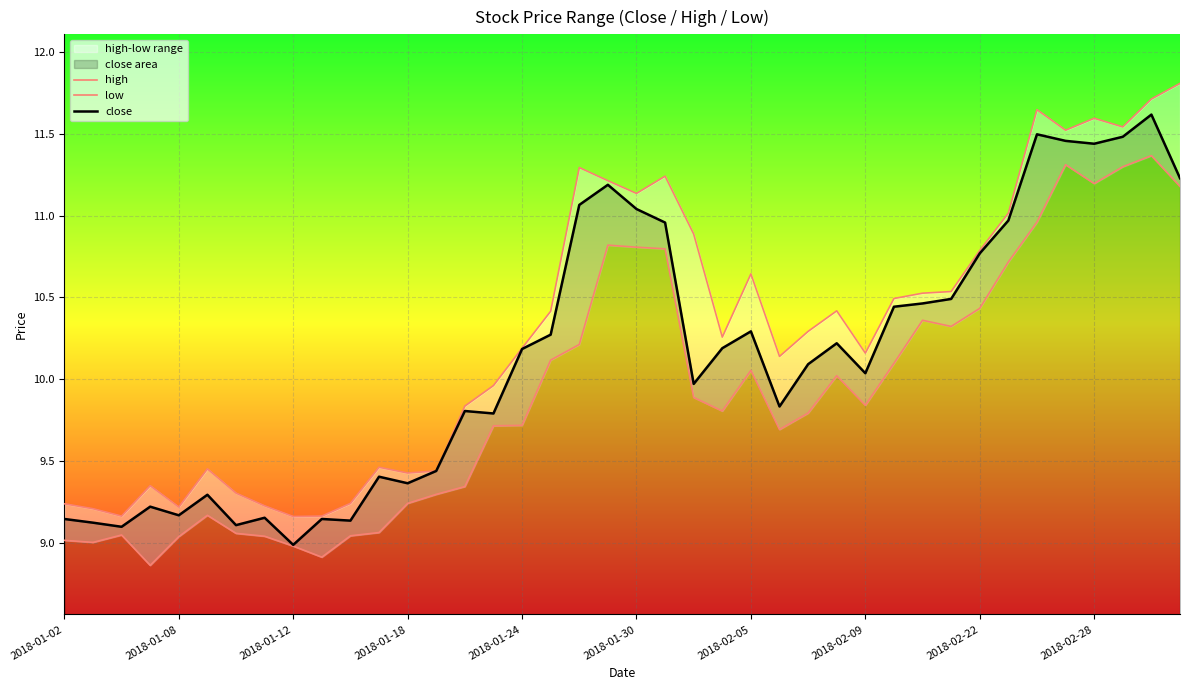

True or false: low and close intersect in this chart.

False